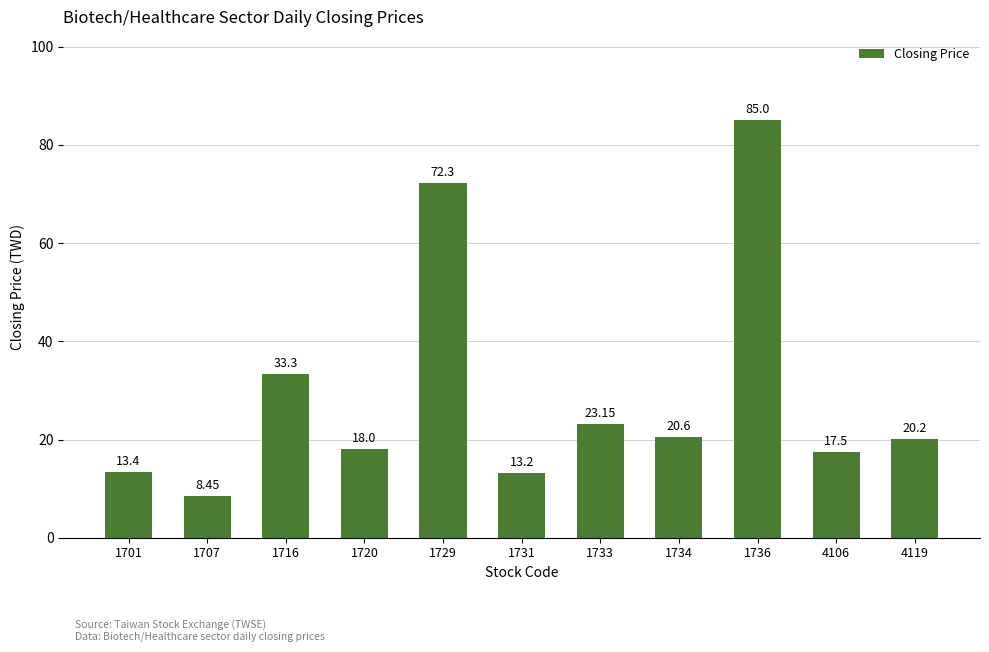

At which label does the data first exceed 20?

1716